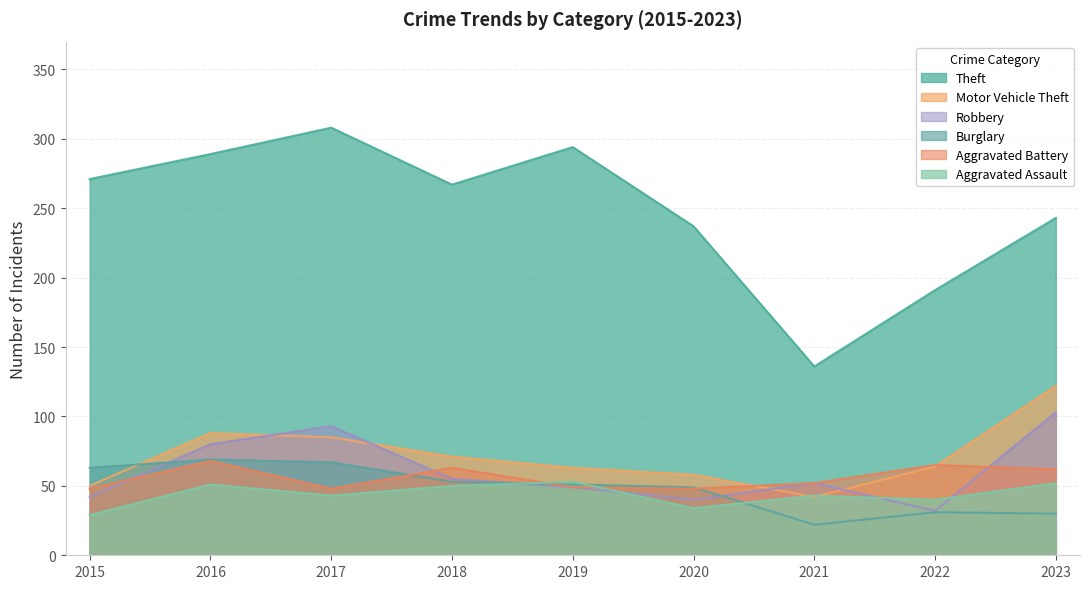

What is the total value across all series at 2023?

612